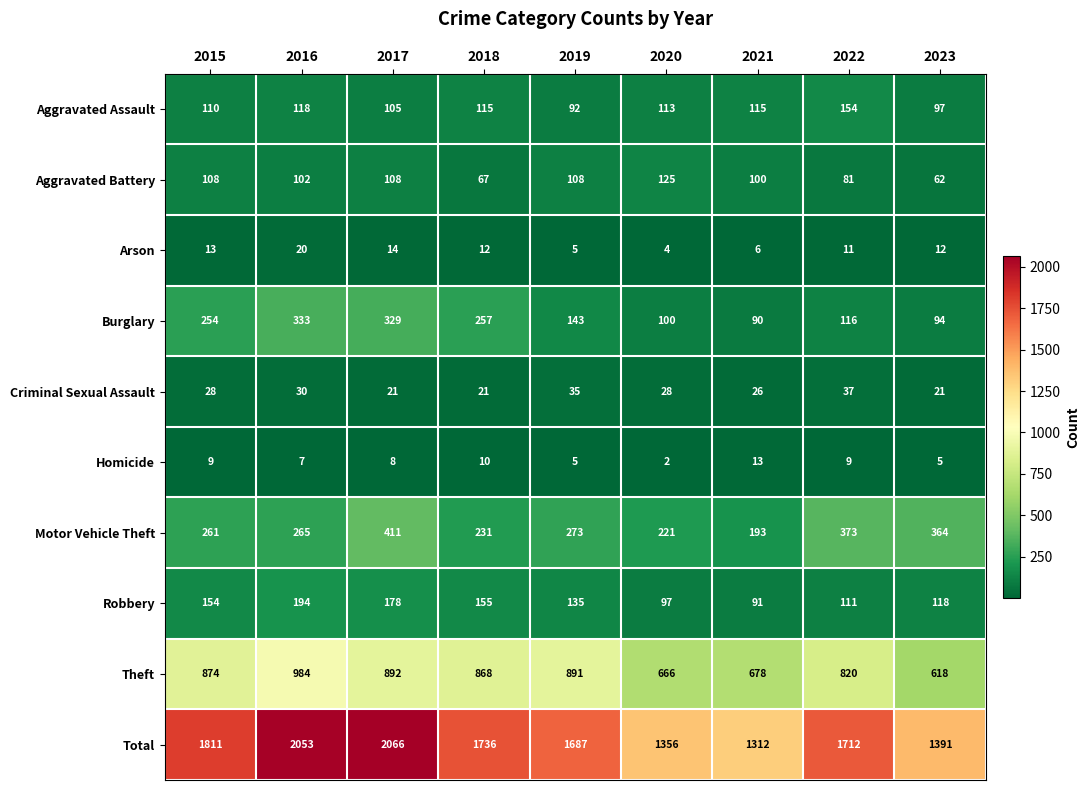

At which label is Total closest to 1689?

2019